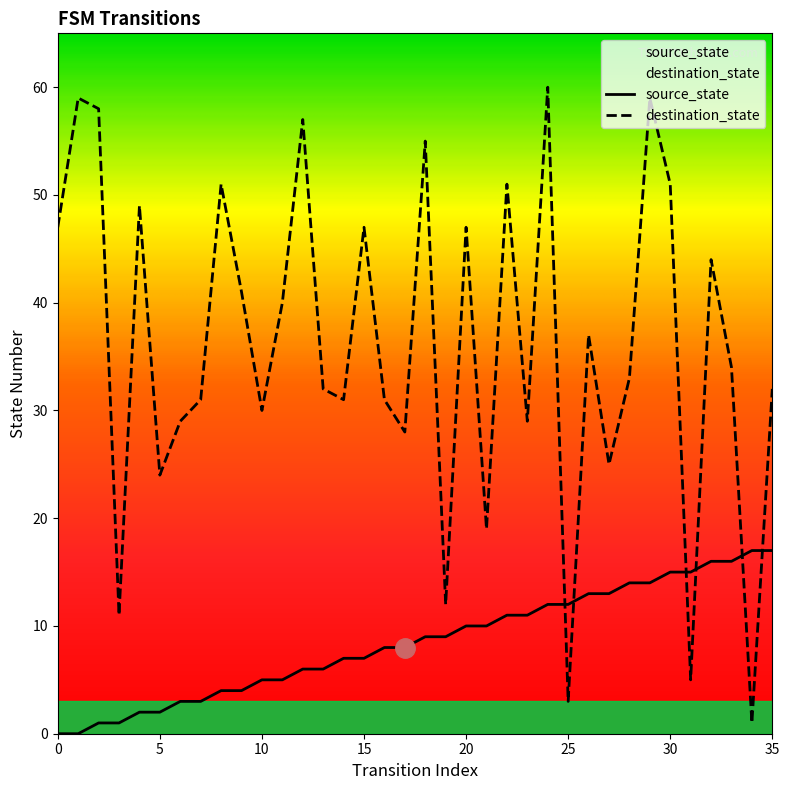

Which series has the largest range (max minus min)?

destination_state